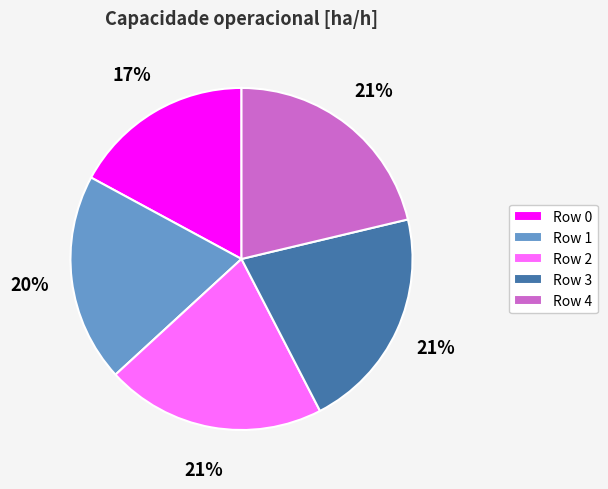

True or false: Row 3 accounts for 21% of the total.

True